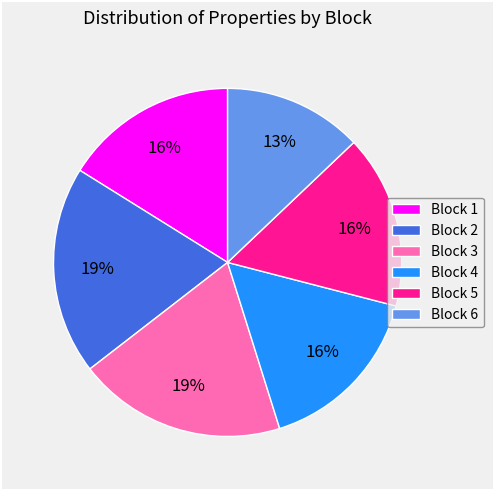

To the nearest percent, what percentage of the pie is Block 2?

19%